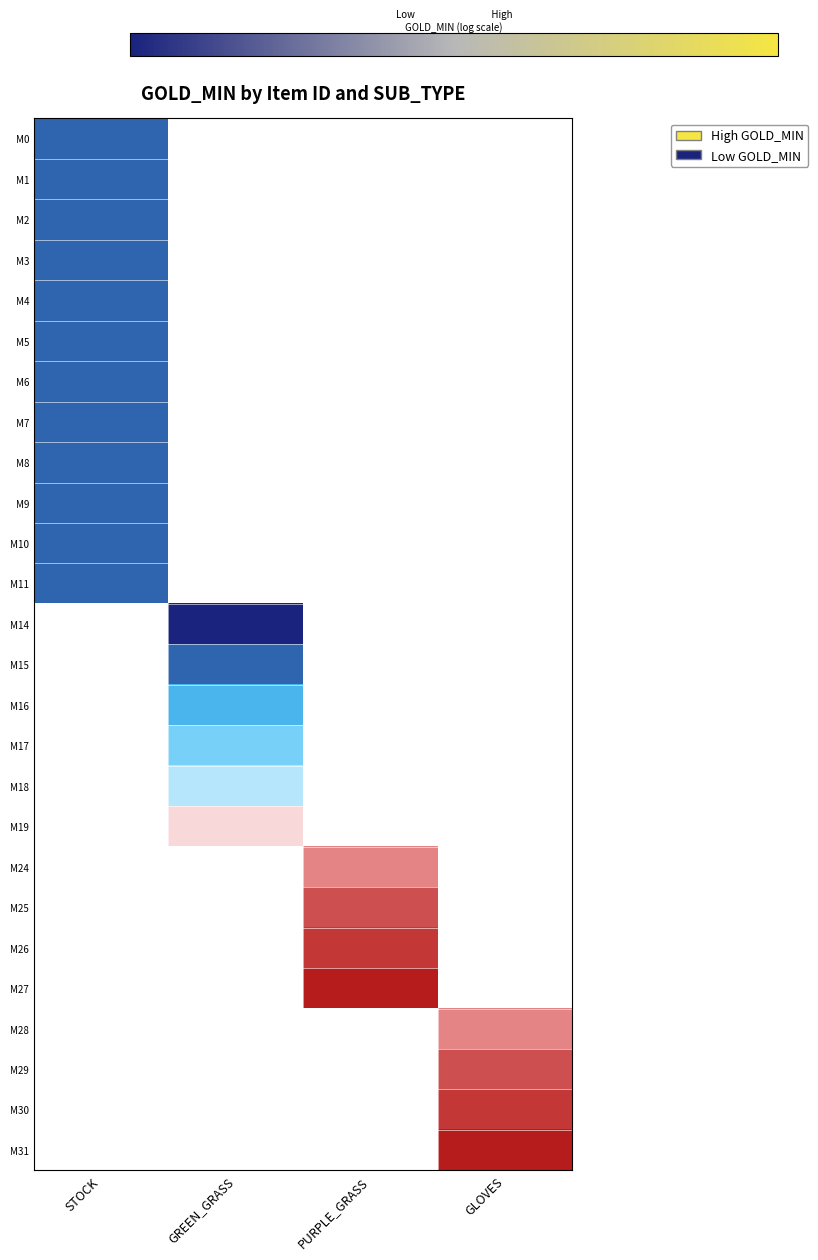

Which category has the highest value in the M9 series?

STOCK